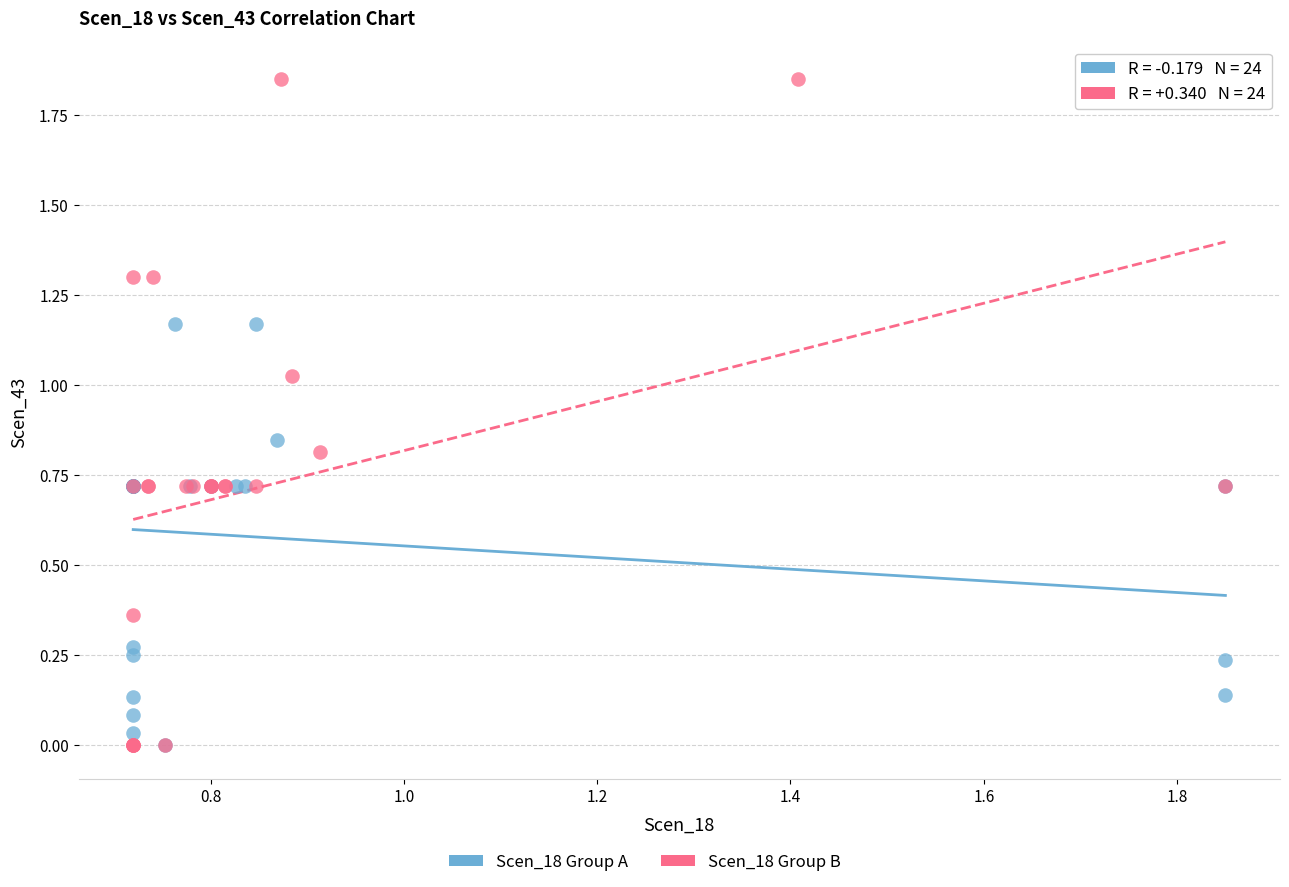

Which series has the widest spread of Y values?

Scen_18 Group B